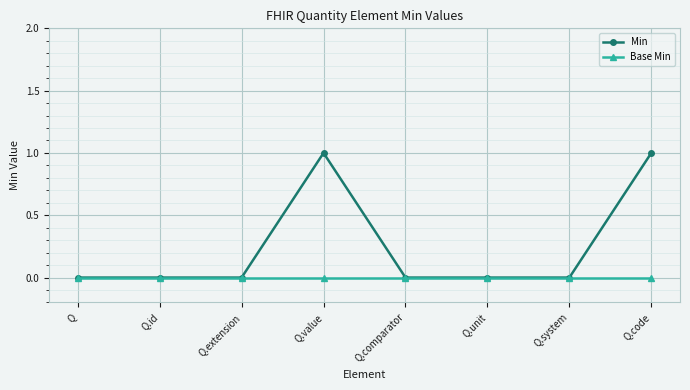

Reading left to right, list all the values displayed in this chart.

Min: 0	0	0	1	0	0	0	1
Base Min: 0	0	0	0	0	0	0	0